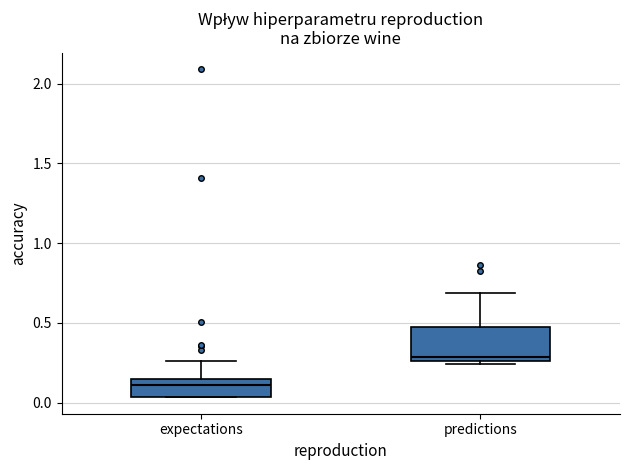

Which box has the highest median line?

predictions